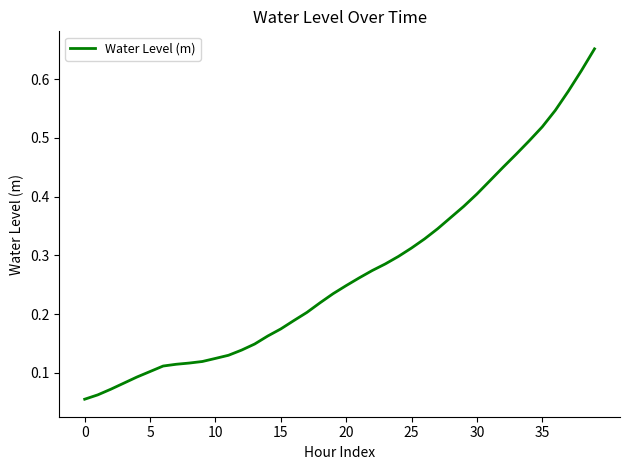

How many lines are shown in the chart?

1